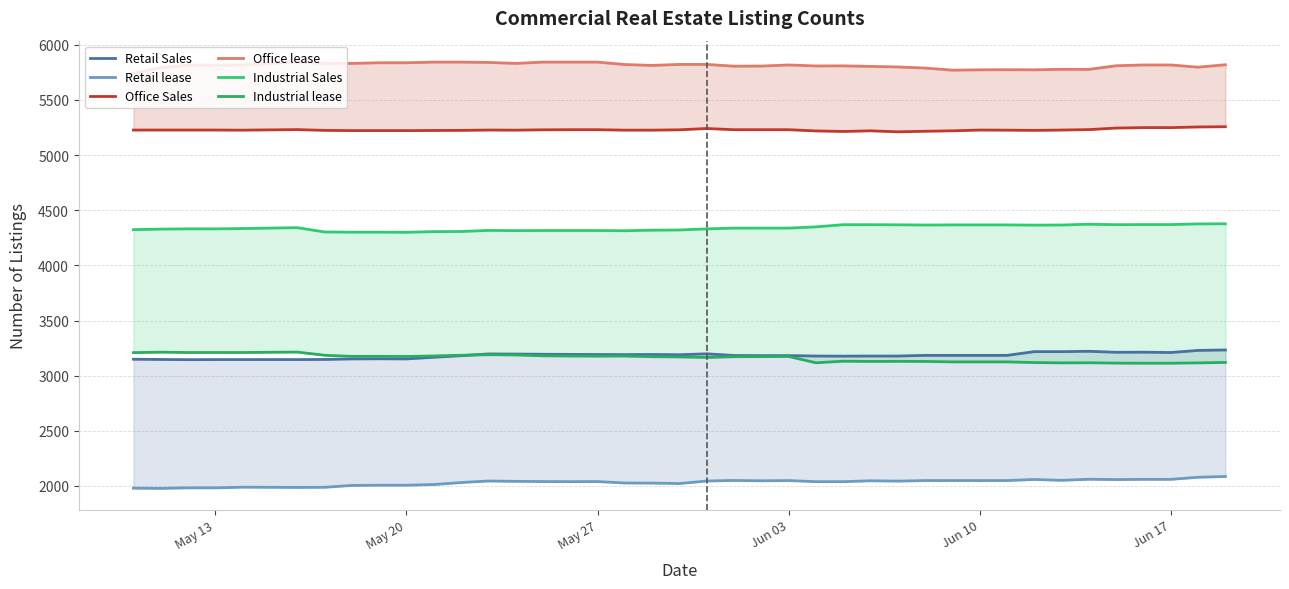

True or false: Office lease and Office Sales intersect in this chart.

False